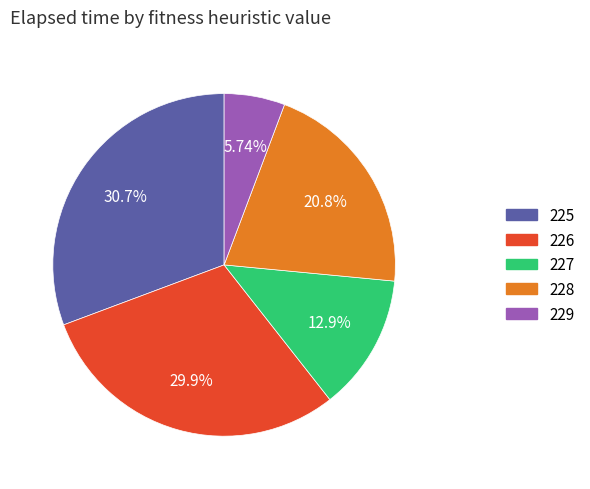

Which slice is the largest?

225